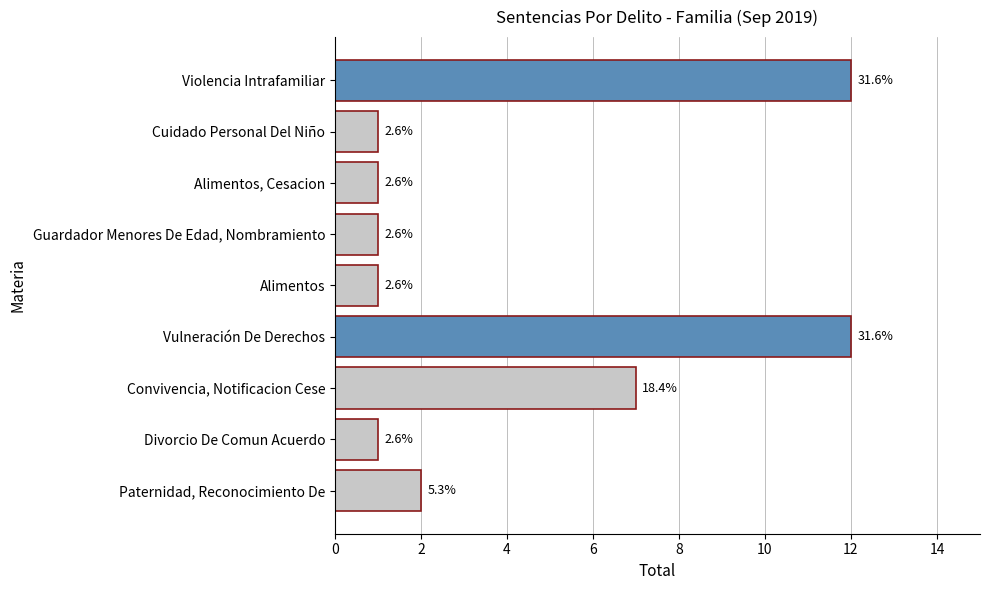

Are the bars horizontal?

Yes